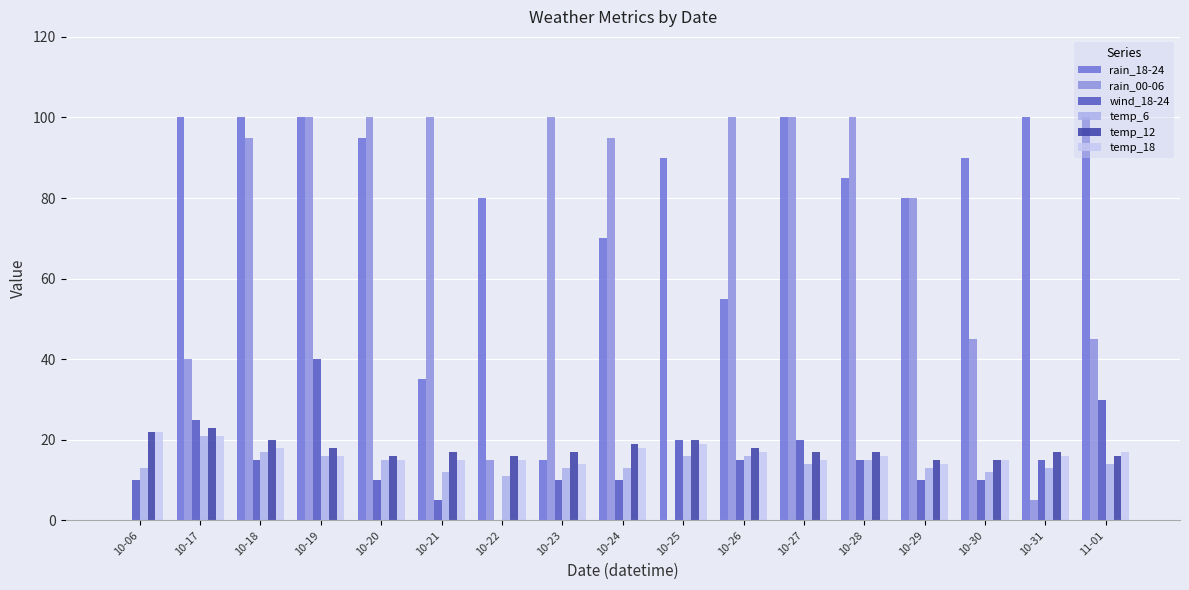

What is the sum of the wind_18-24 values at 10-31 and 10-29?

25